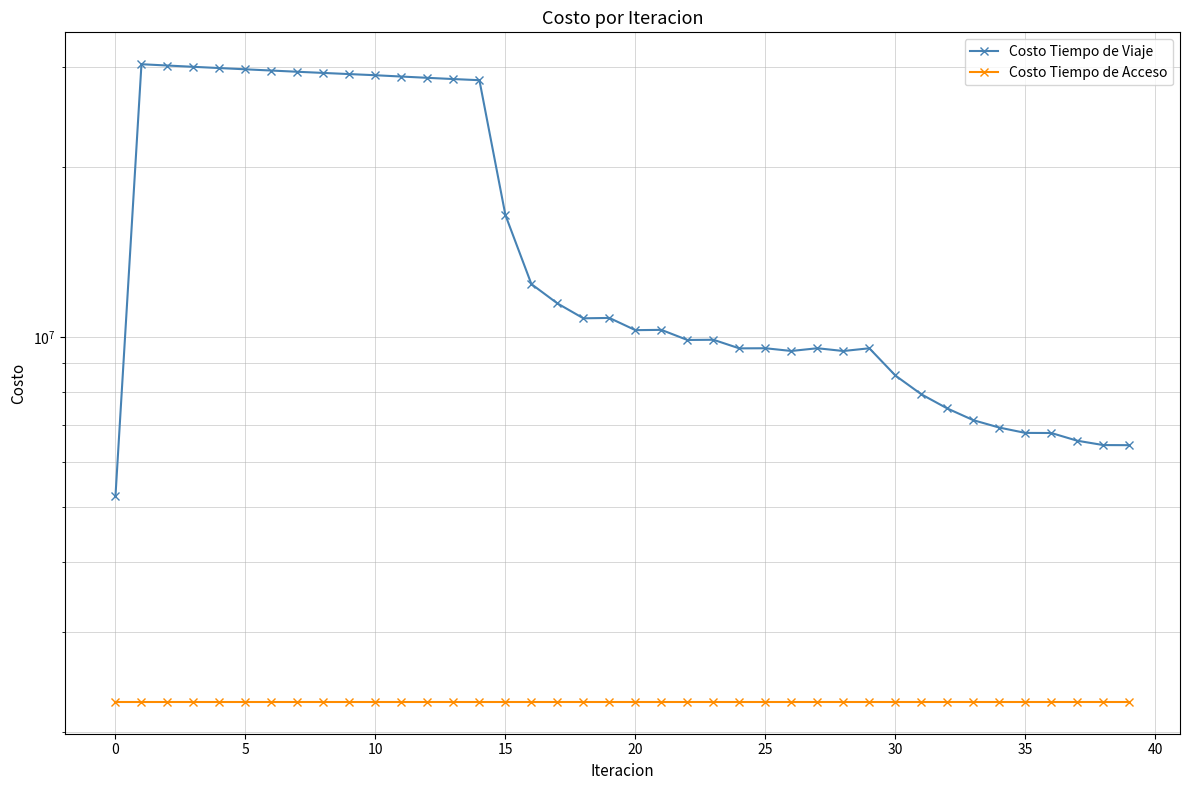

Rank the series at 23 from lowest to highest value.

Costo Tiempo de Acceso, Costo Tiempo de Viaje